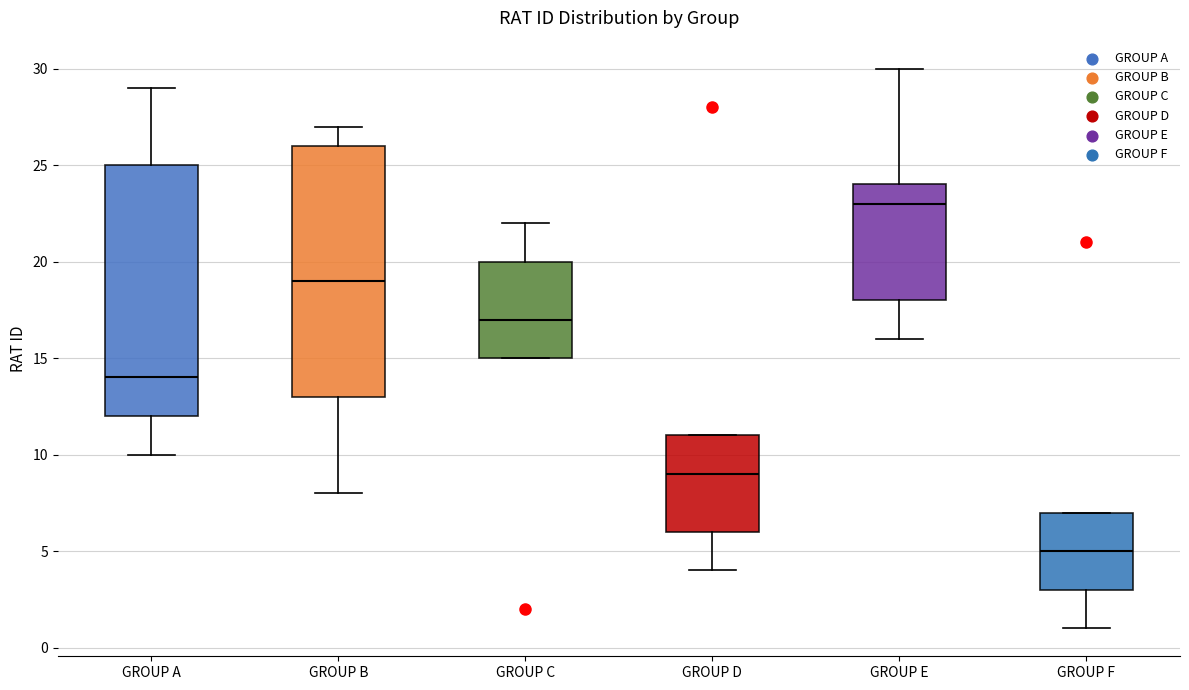

Reading left to right, read every box against the y-axis: the position of its median line, the range the box covers, and the ends of its whiskers. The values are not printed on the chart, so give them approximately, as read against the axis.

GROUP A: median 14, box 12 to 25, whiskers 10 to 29
GROUP B: median 19, box 13 to 26, whiskers 8 to 27
GROUP C: median 17, box 15 to 20, whiskers 15 to 22
GROUP D: median 9, box 6 to 11, whiskers 4 to 11
GROUP E: median 23, box 18 to 24, whiskers 16 to 30
GROUP F: median 5, box 3 to 7, whiskers 1 to 7